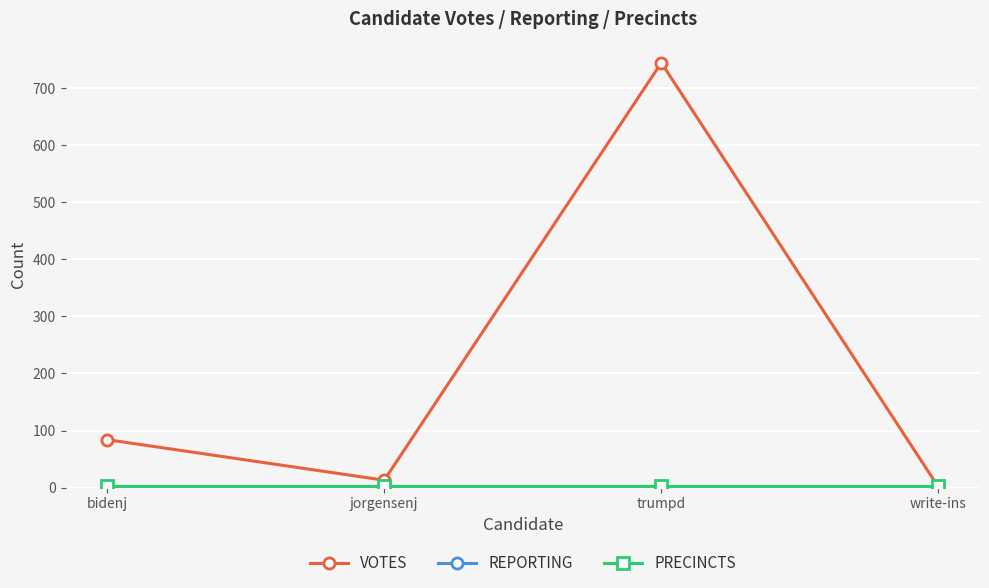

Which series has the largest total across all categories?

VOTES